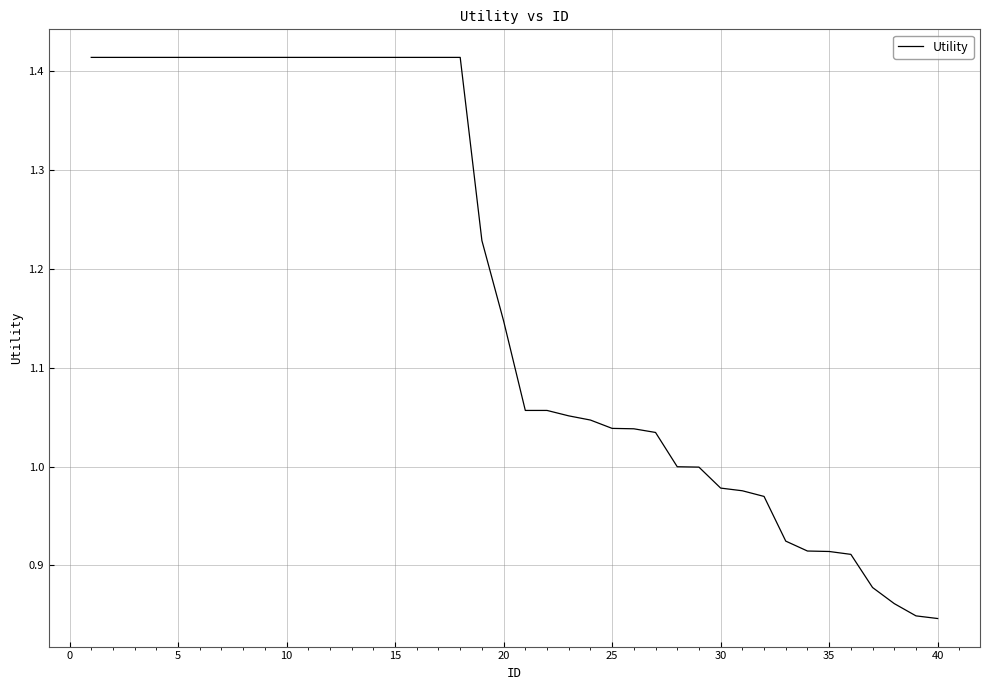

What is the difference between the maximum and minimum values?

0.6